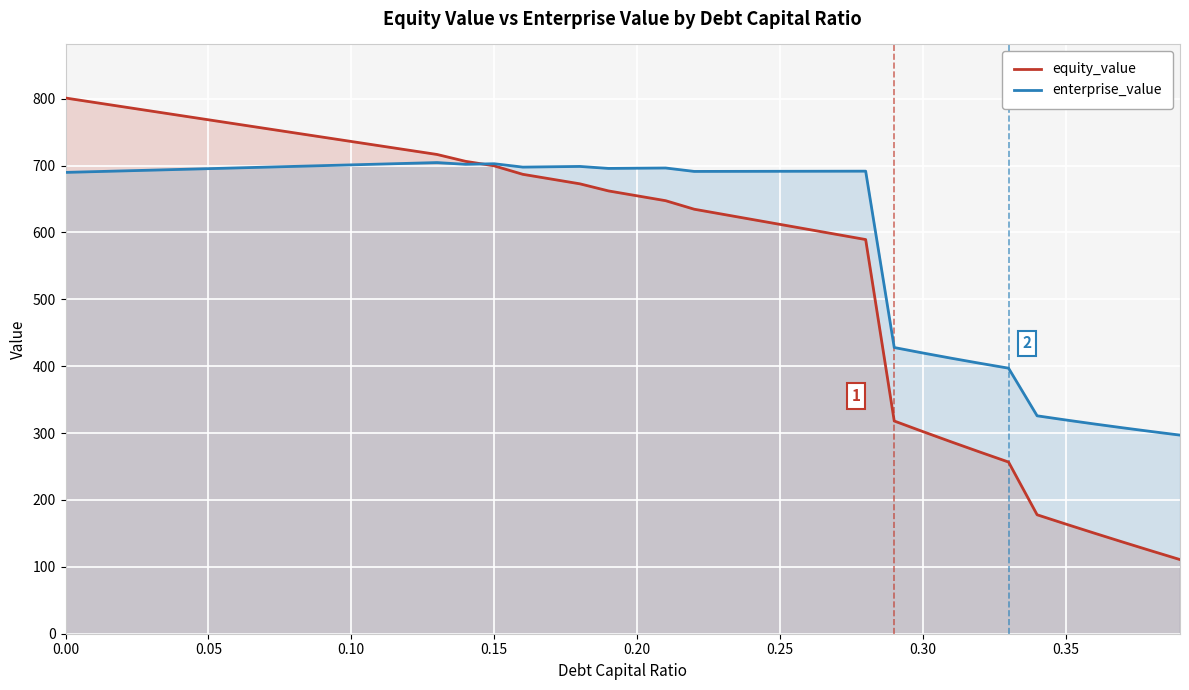

List the series in order of their peak value, lowest first.

enterprise_value, equity_value